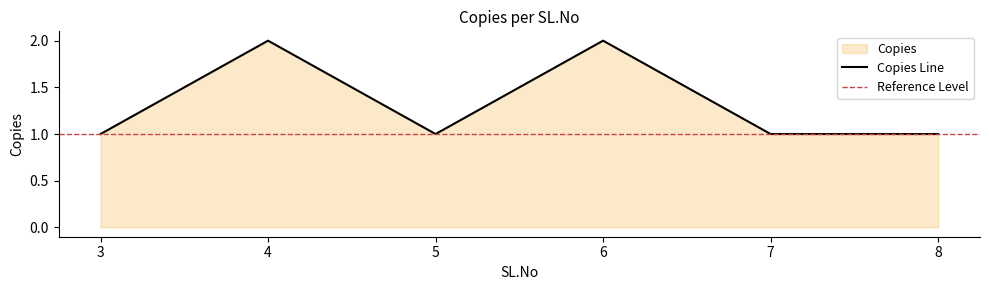

How many lines are shown in the chart?

1